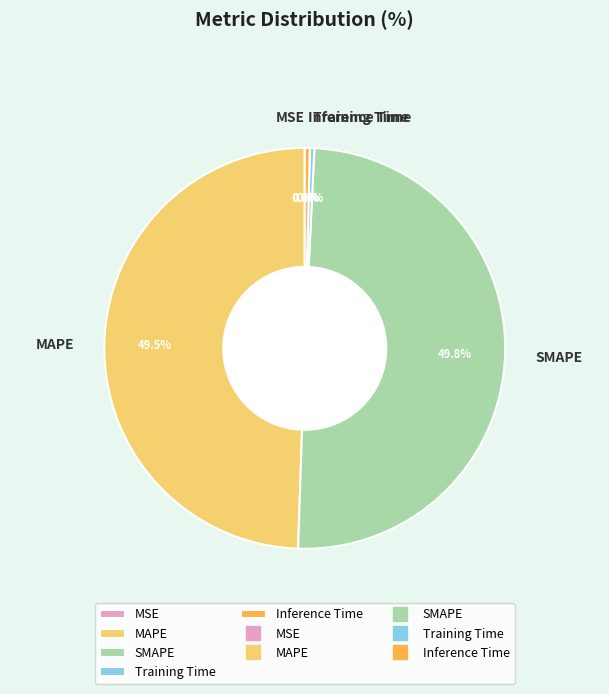

Does Training Time represent more than half of the total?

No